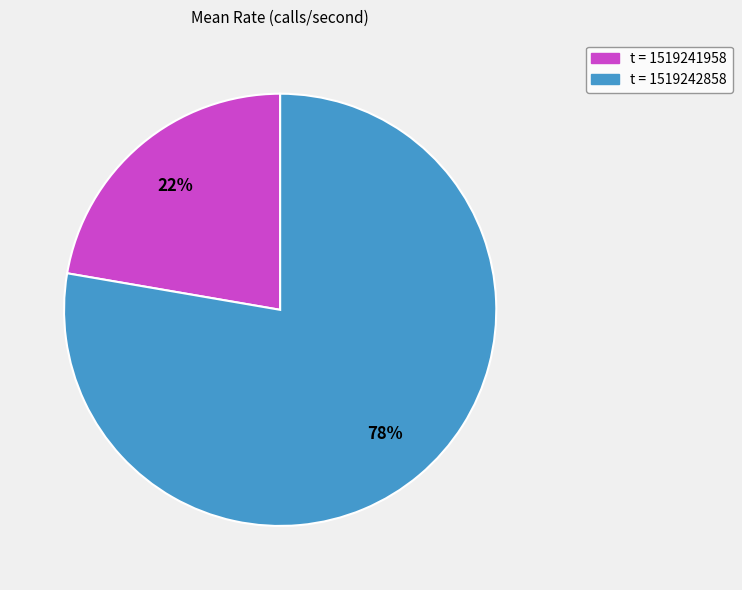

To the nearest percent, what is the average slice percentage?

50%